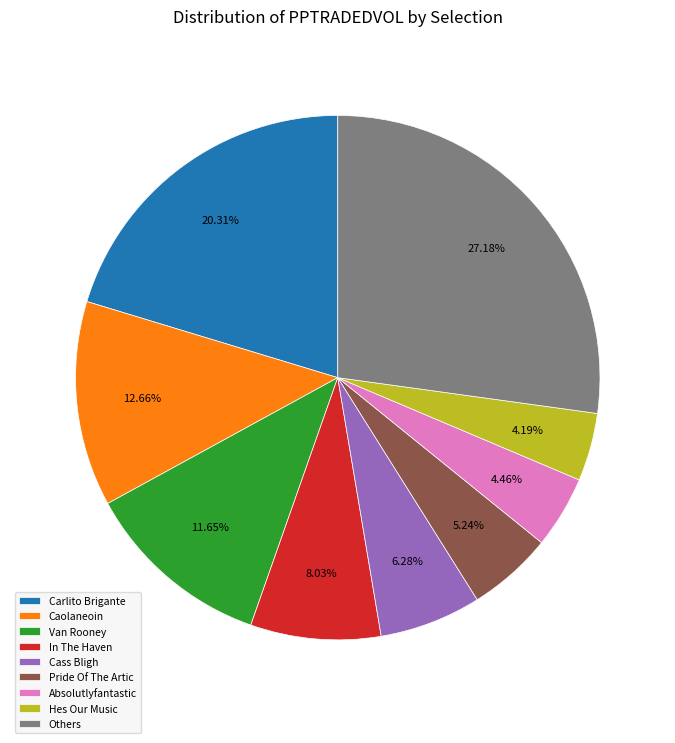

Which category has the biggest portion of the pie?

Others